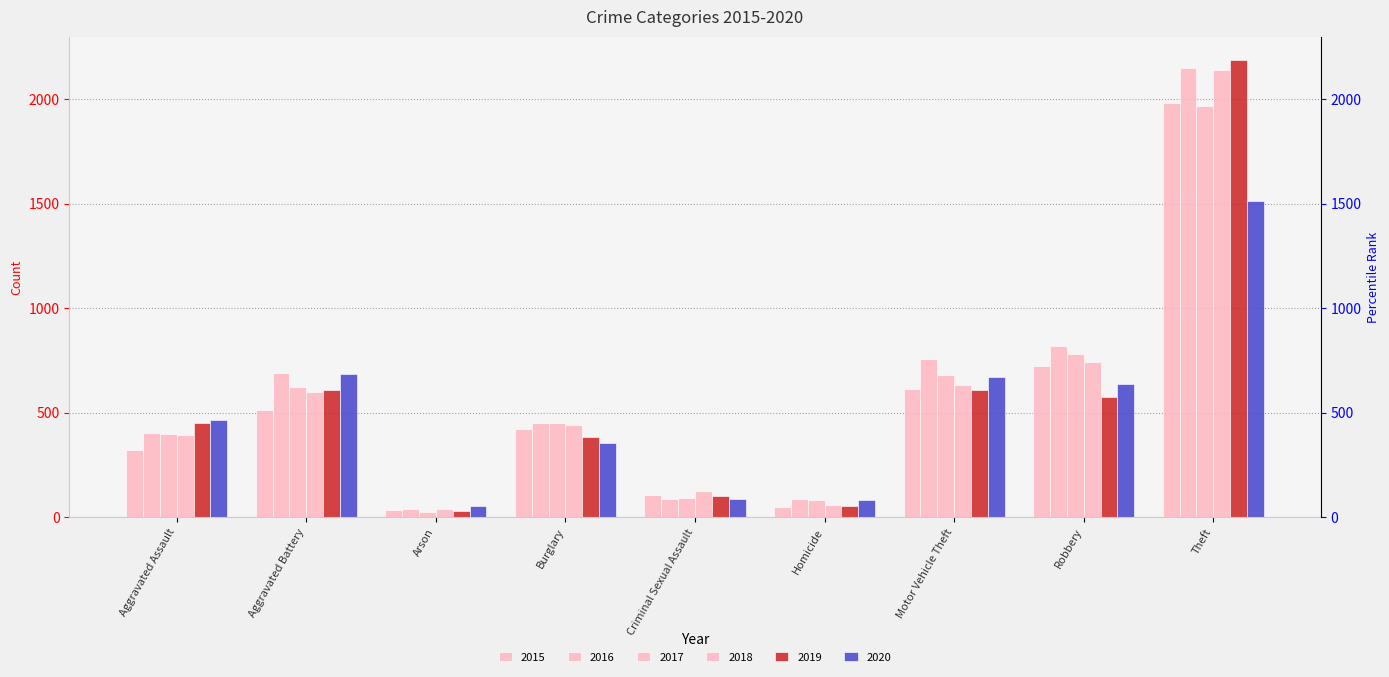

What is the sum of the 2016 values at Motor Vehicle Theft and Arson?

796